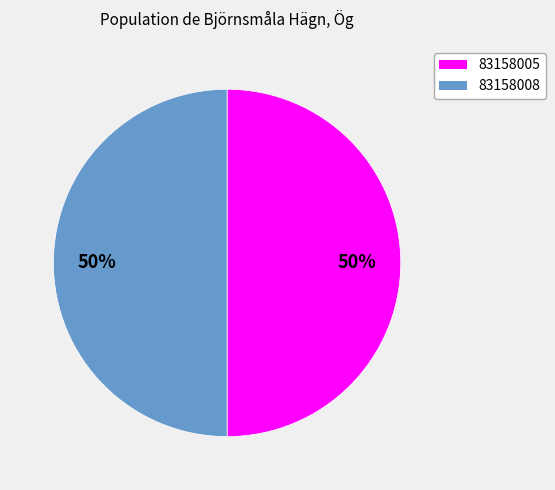

Is the sum of 83158008 and 83158005 greater than half?

Yes